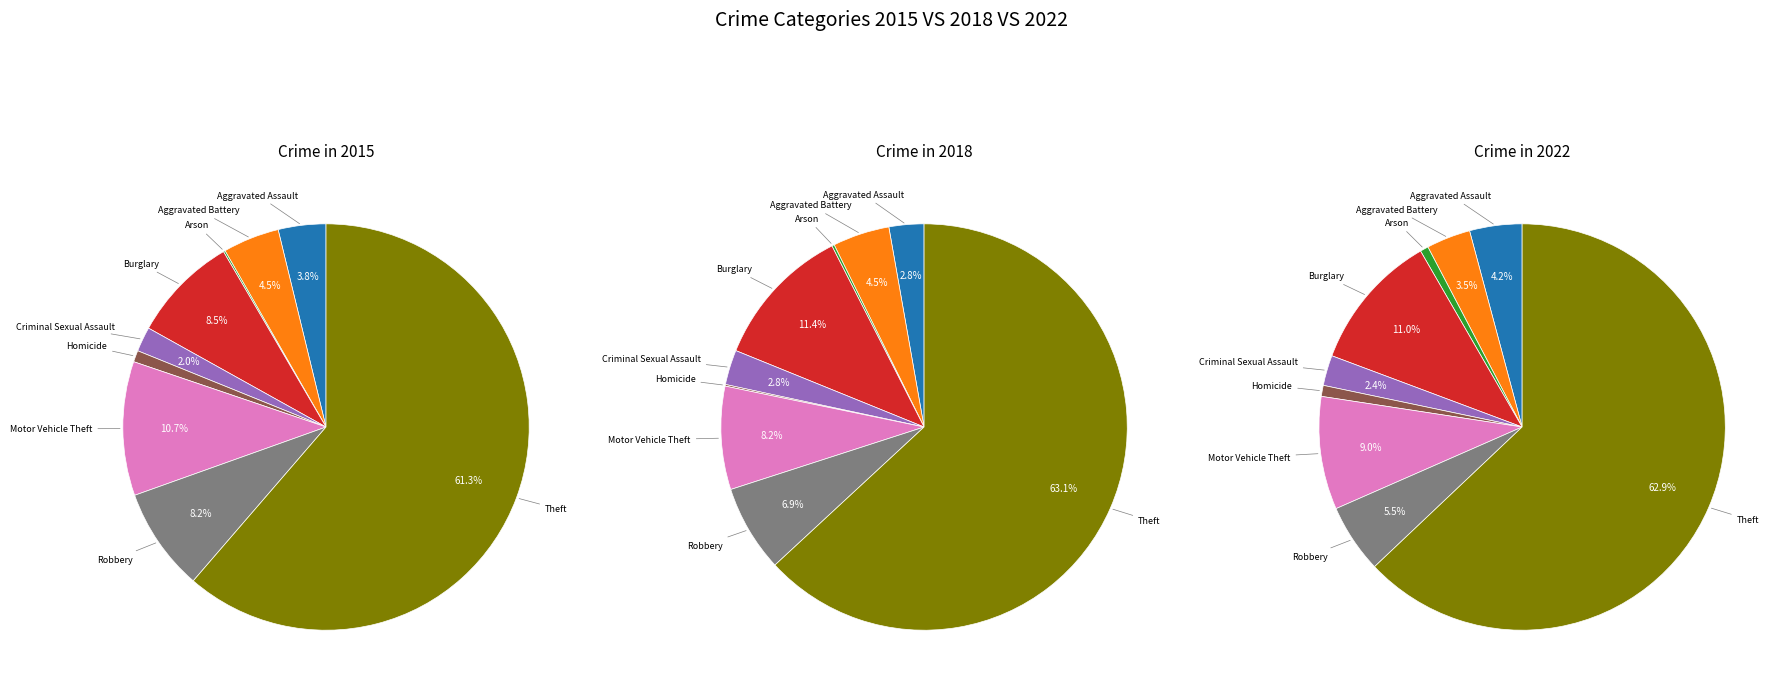

Is it true that Robbery is 5% of the pie?

True